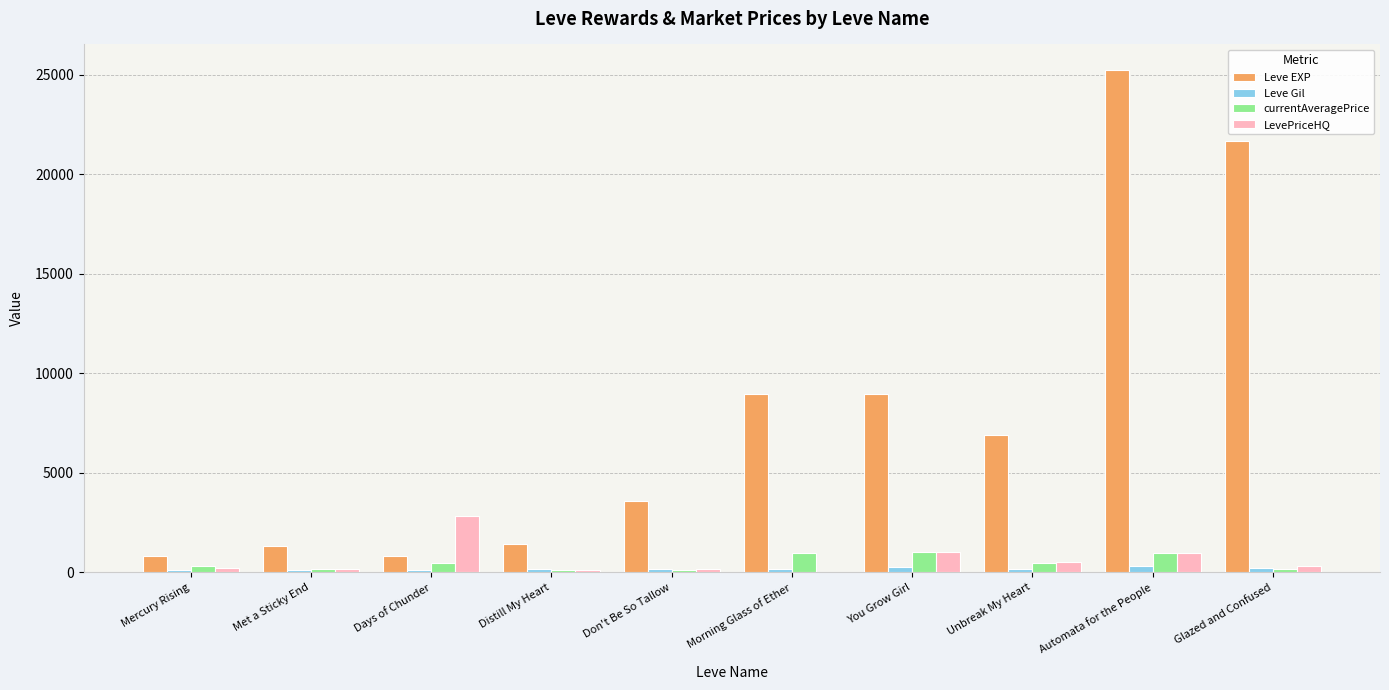

True or false: LevePriceHQ has a value of 1705.0 at Morning Glass of Ether.

False